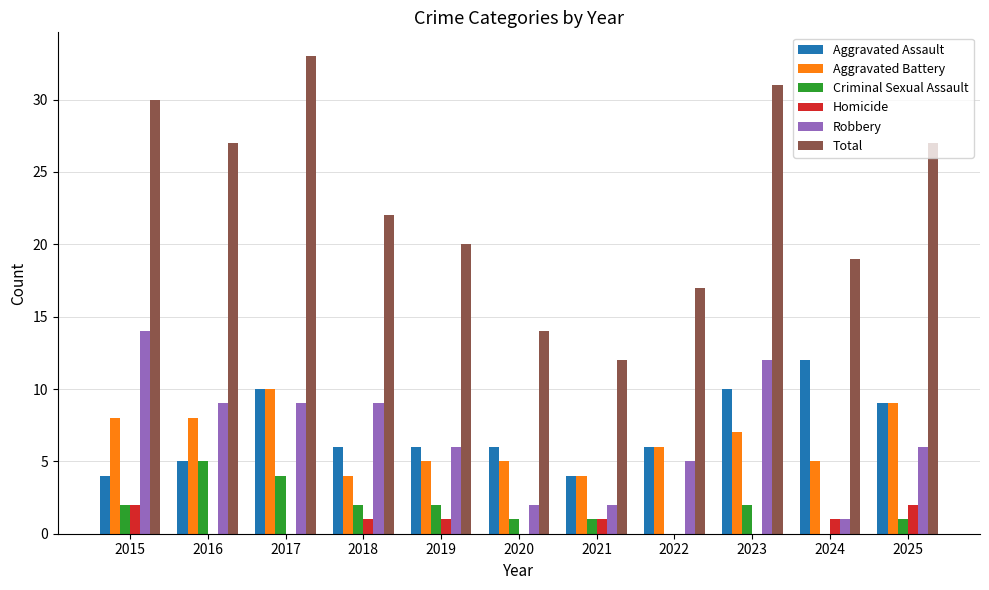

The value of Aggravated Assault at 2022 is 9. True or false?

False